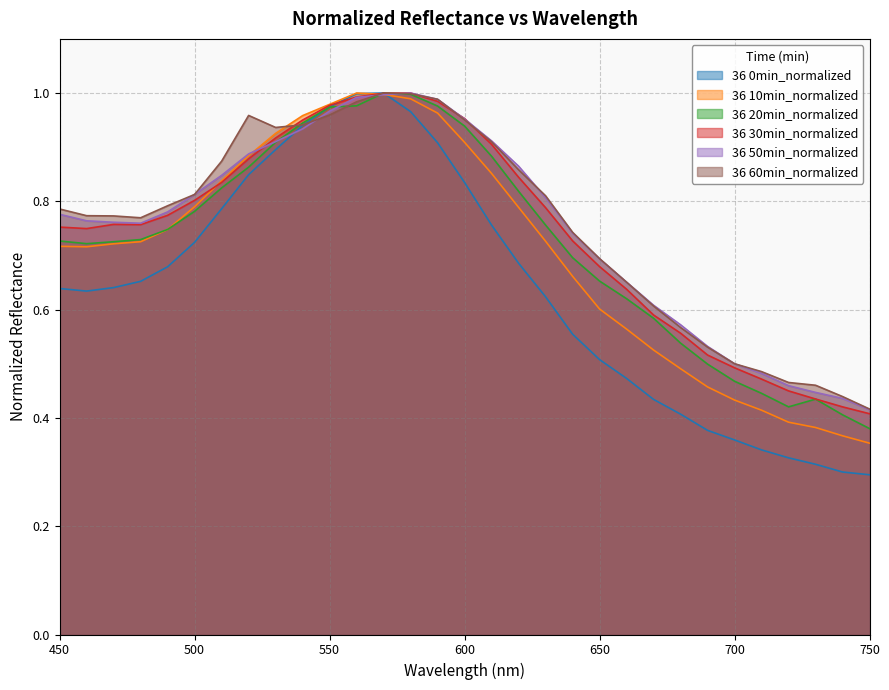

The value of 36 30min_normalized at 570 is 0.2. True or false?

False